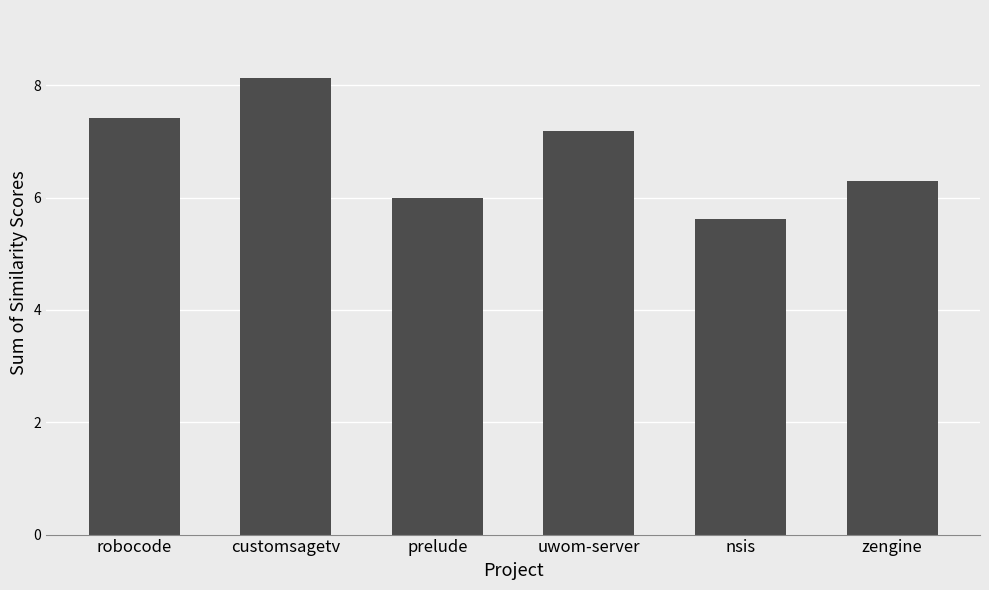

Between customsagetv and zengine, which is larger?

customsagetv